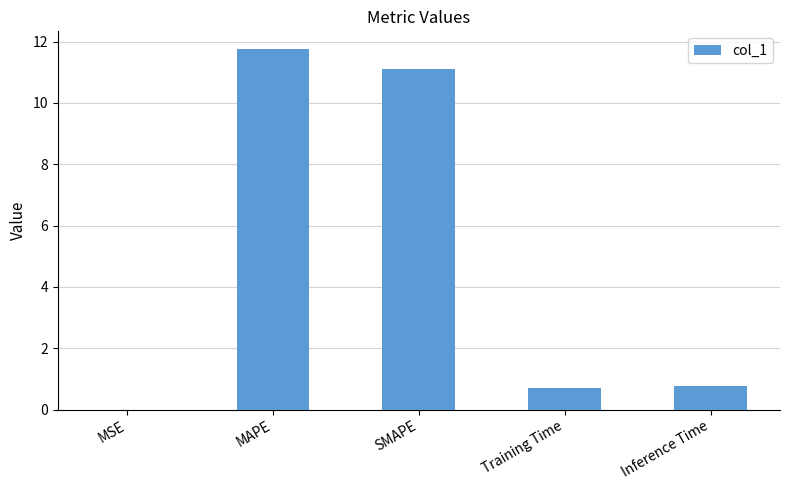

True or false: the data shows 0.7 at Training Time.

True